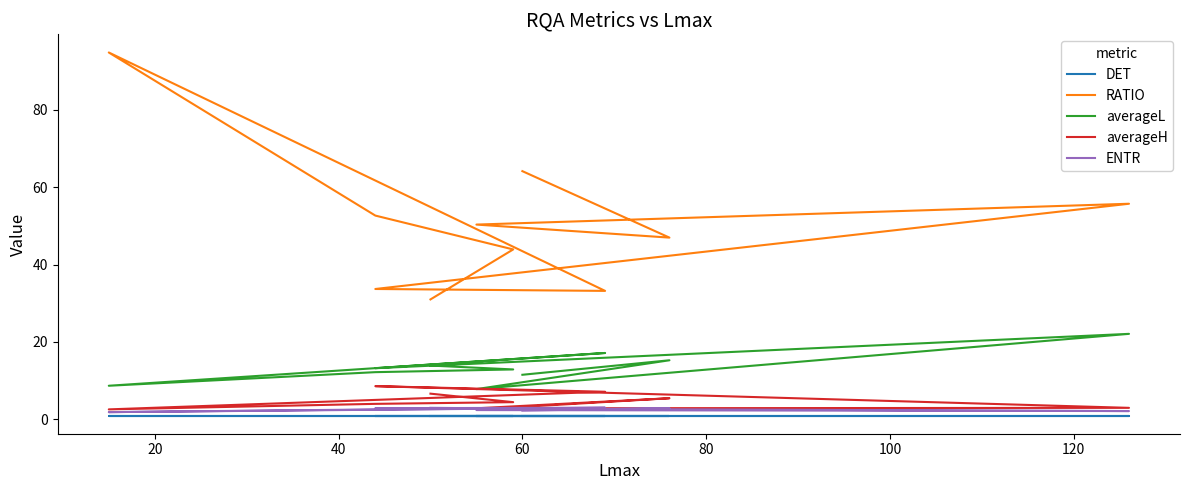

Which series has the widest spread of values?

RATIO